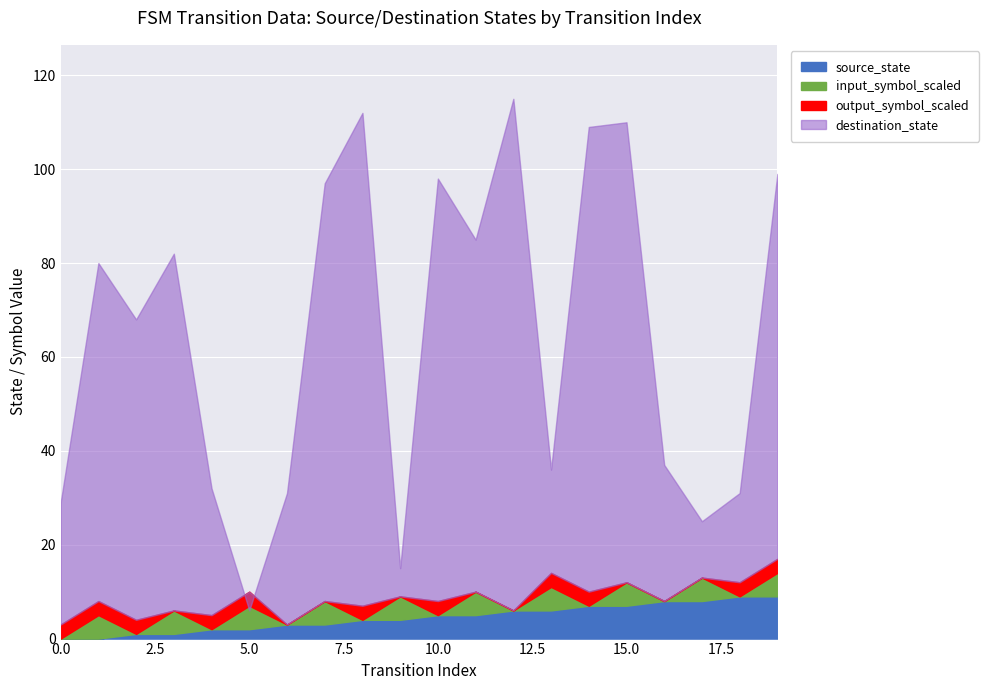

How many lines are shown in the chart?

4